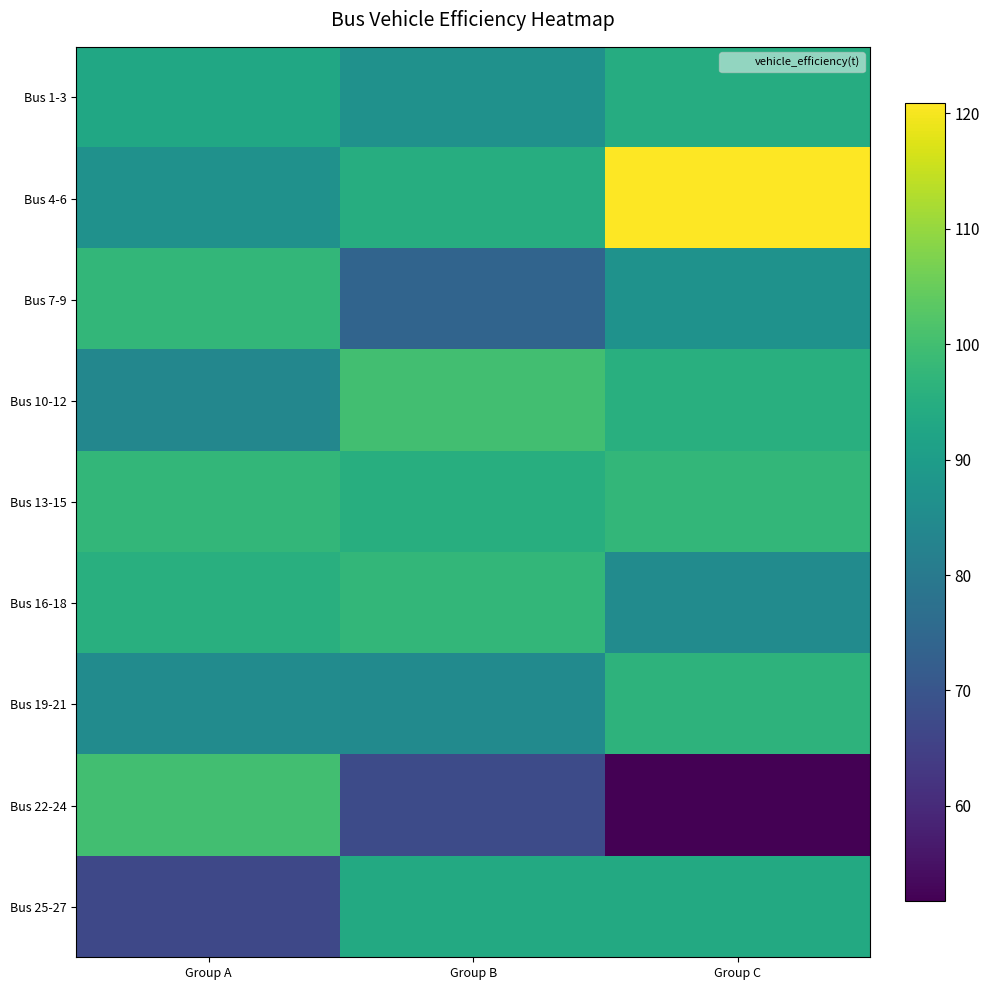

Reading left to right, extract all data points from this chart.

Bus 1-3: Group A=93.0	Group B=86.7	Group C=94.6
Bus 4-6: Group A=86.7	Group B=94.7	Group C=120.9
Bus 7-9: Group A=97.6	Group B=74.1	Group C=87.0
Bus 10-12: Group A=83.7	Group B=100.0	Group C=95.3
Bus 13-15: Group A=97.7	Group B=95.2	Group C=97.5
Bus 16-18: Group A=95.3	Group B=97.6	Group C=85.1
Bus 19-21: Group A=85.1	Group B=84.8	Group C=96.5
Bus 22-24: Group A=100.0	Group B=67.5	Group C=51.7
Bus 25-27: Group A=66.7	Group B=93.8	Group C=93.8